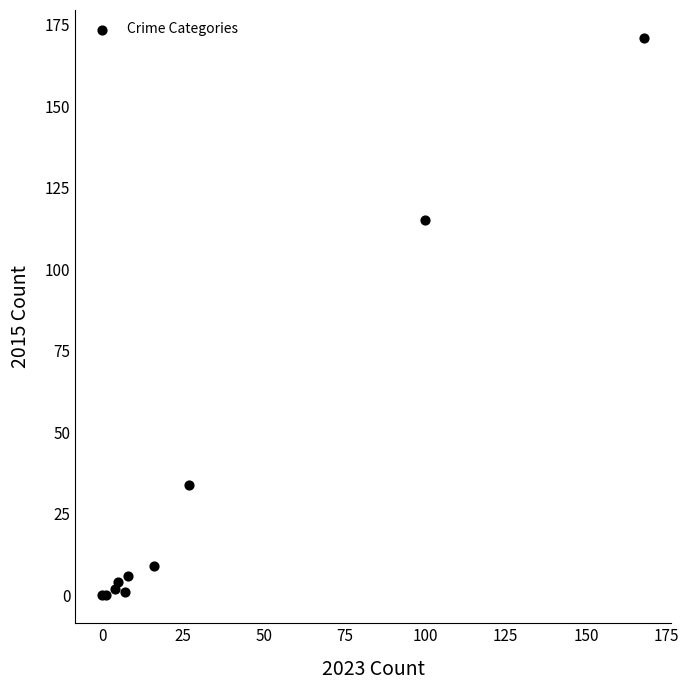

What Y value in the scatter plot is closest to 85?

115